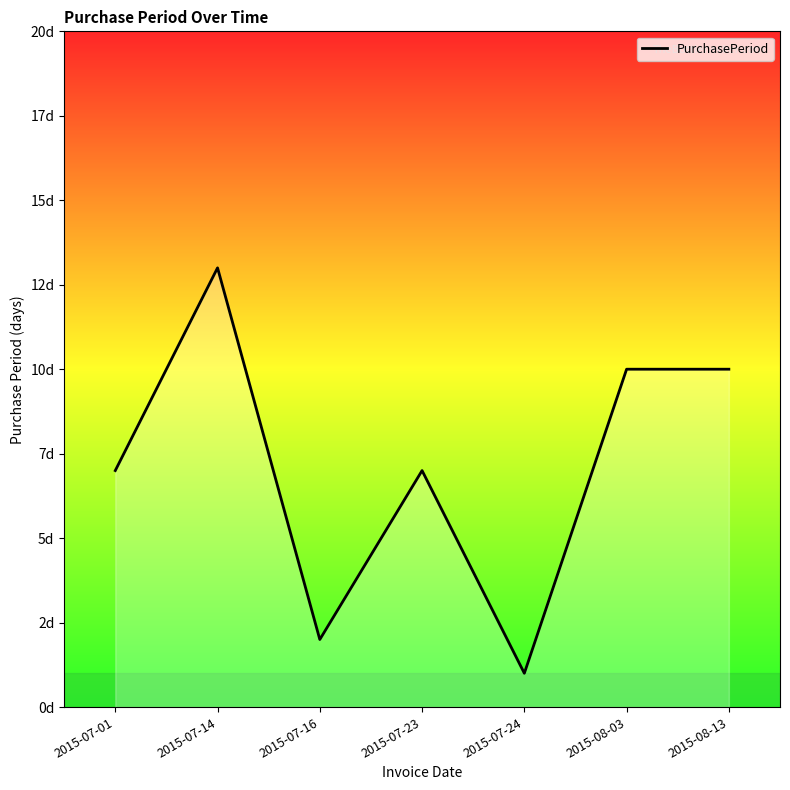

Rank the categories by value from highest to lowest.

2015-07-14, 2015-08-03, 2015-08-13, 2015-07-01, 2015-07-23, 2015-07-16, 2015-07-24